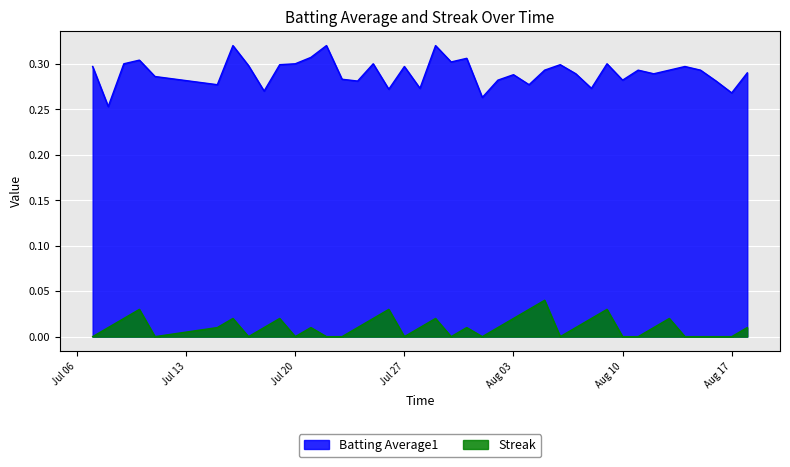

What is the label of the 28th point from the left?

2010-08-06